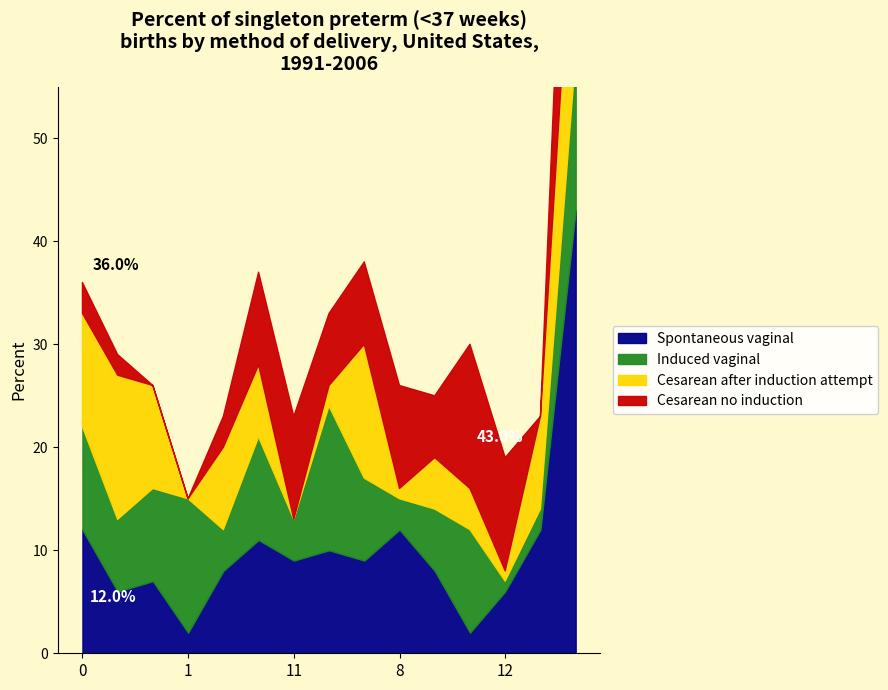

After their last crossing, which series has the higher values: Induced vaginal or Cesarean no induction?

Cesarean no induction